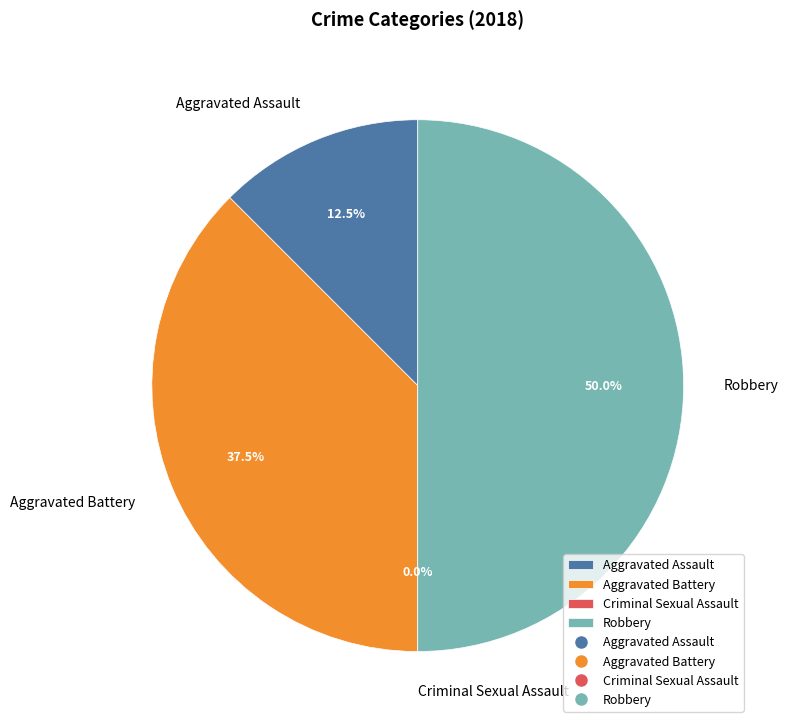

Does Aggravated Assault account for over 50% of the chart?

No